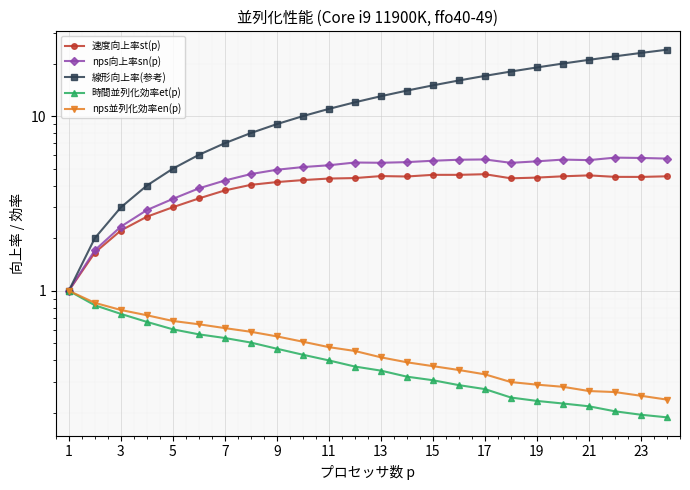

How many lines are shown in the chart?

5